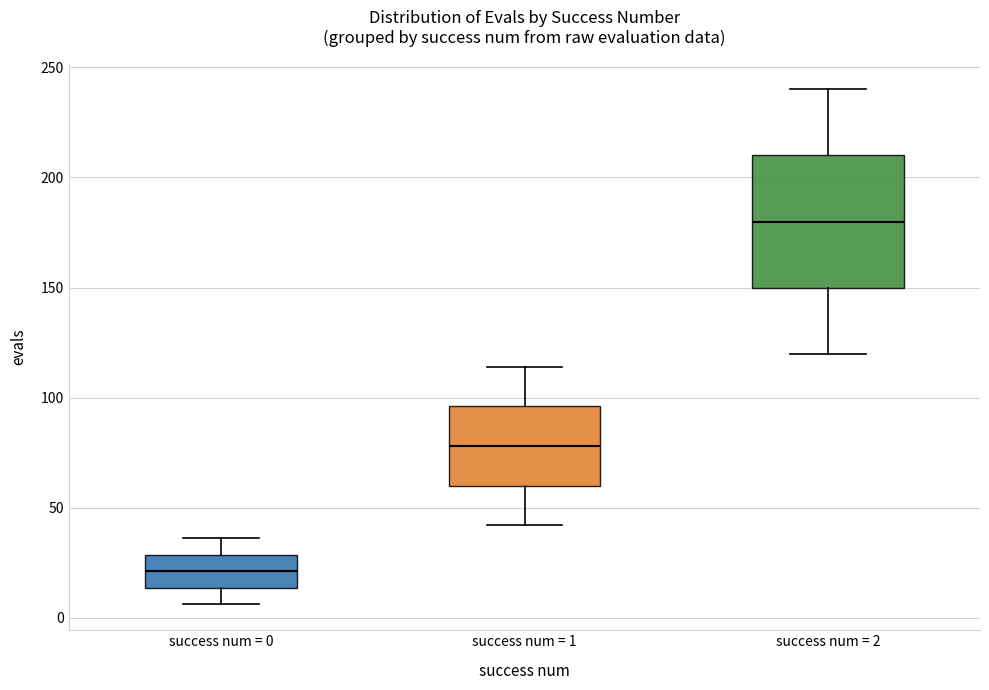

Where is the upper edge of the box for success num = 1 on the y-axis? The values are not printed on the chart, so give them approximately, as read against the axis.

95